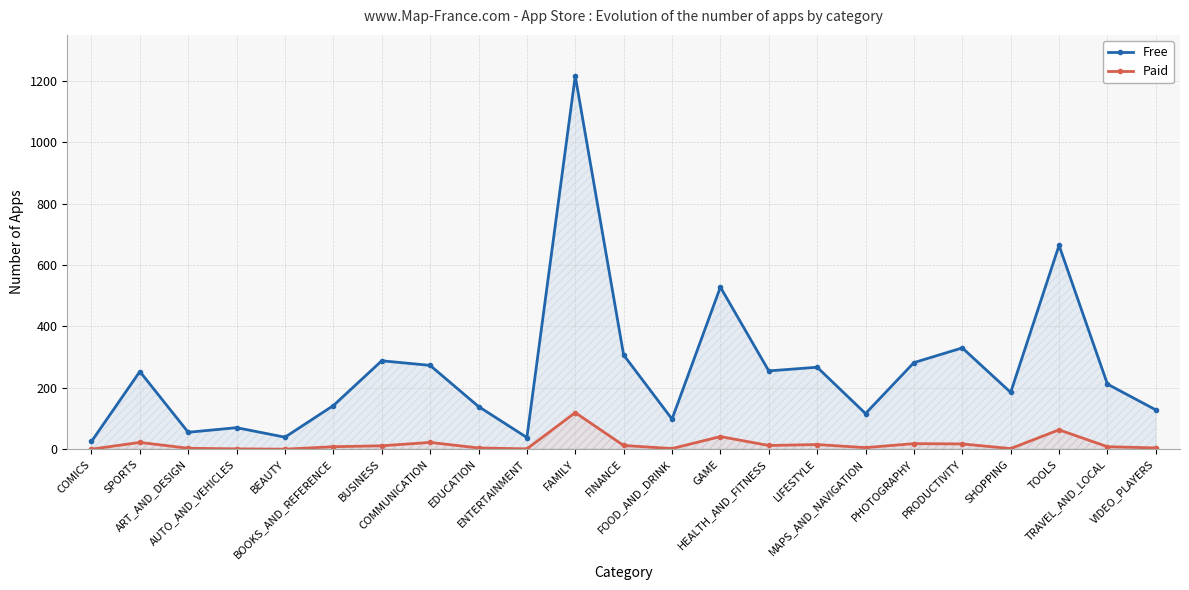

What is the label of the 12th point from the right?

FINANCE